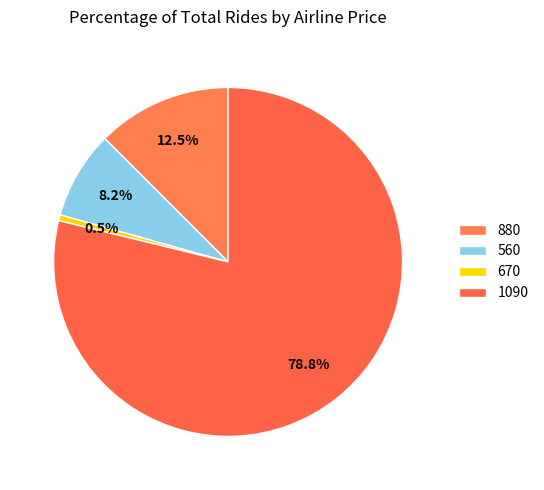

Does 1090 account for over 50% of the chart?

Yes